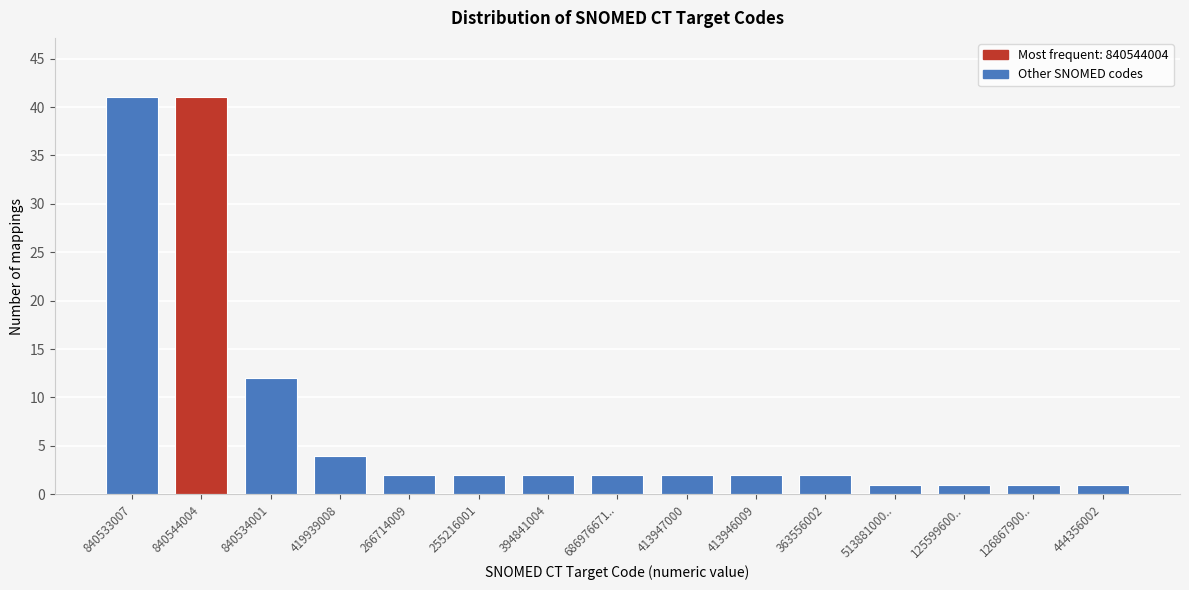

Reading left to right, extract all data points from this chart.

840533007=41	840544004=41	840534001=12	419939008=4	266714009=2	255216001=2	394841004=2	686976671..=2	413947000=2	413946009=2	363556002=2	513881000..=1	125599600..=1	126867900..=1	444356002=1